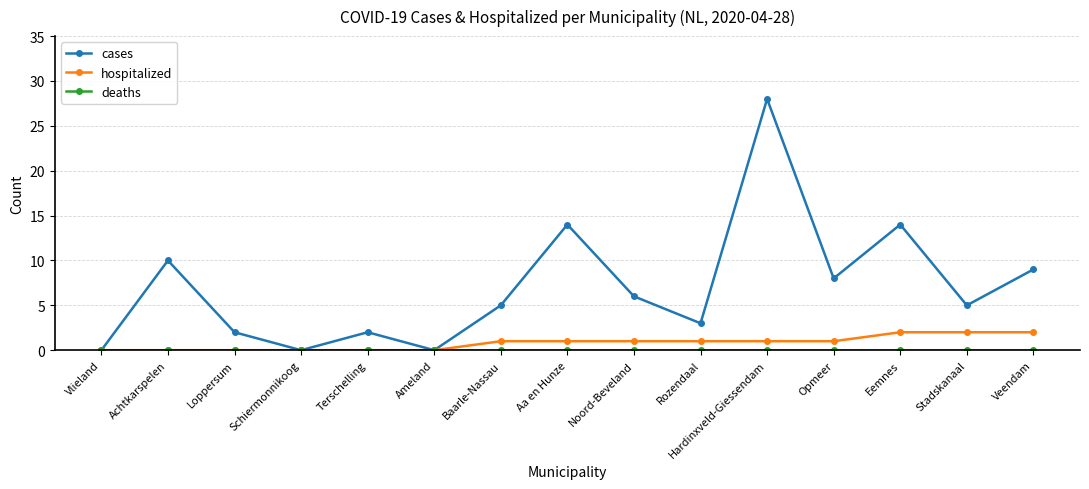

True or false: cases has more than 2 points higher than both neighbors.

True